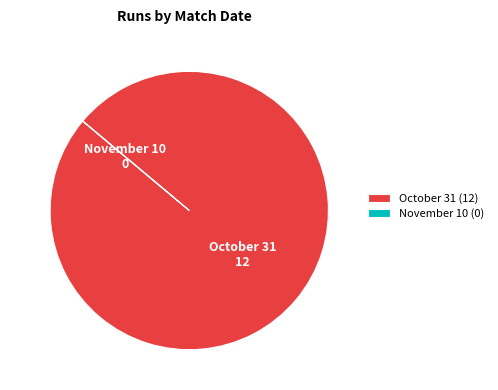

Is there a majority slice in this chart?

Yes